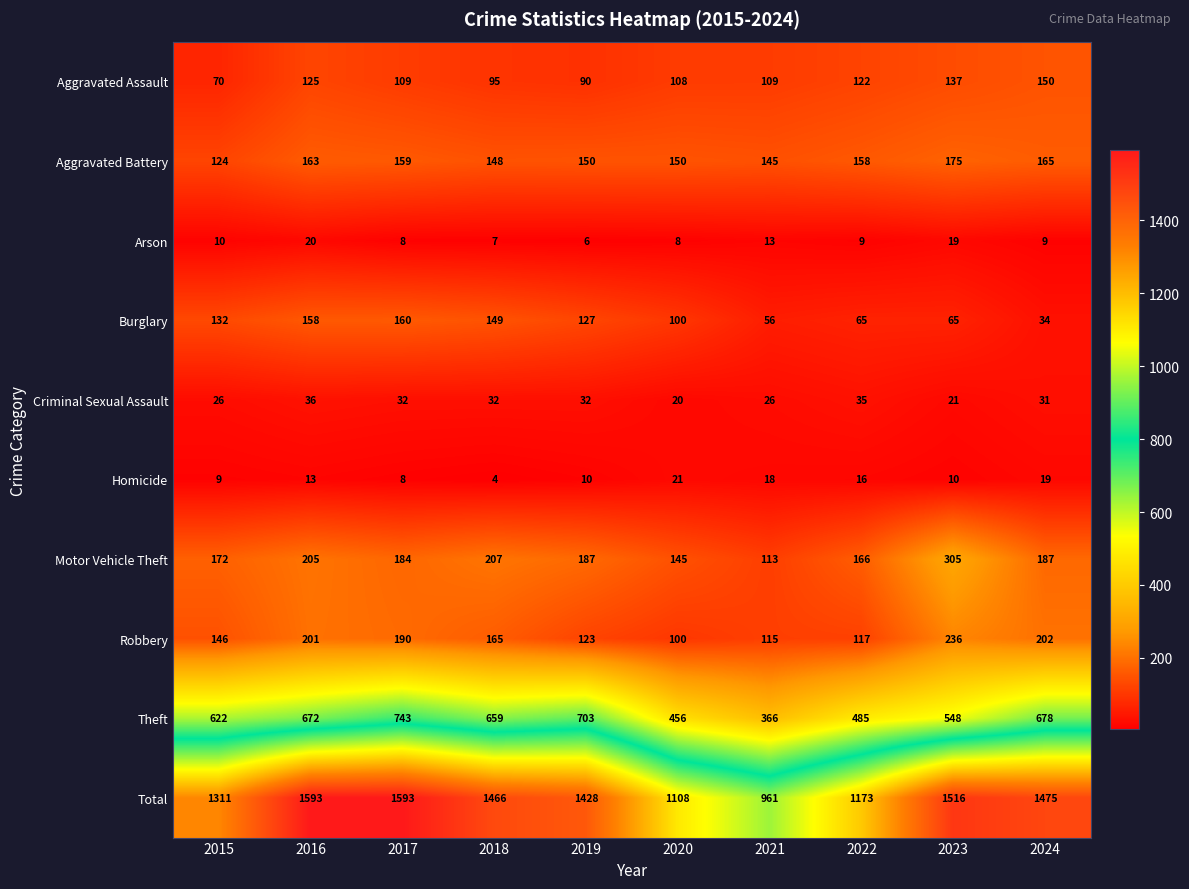

What is the maximum value for Burglary?

160